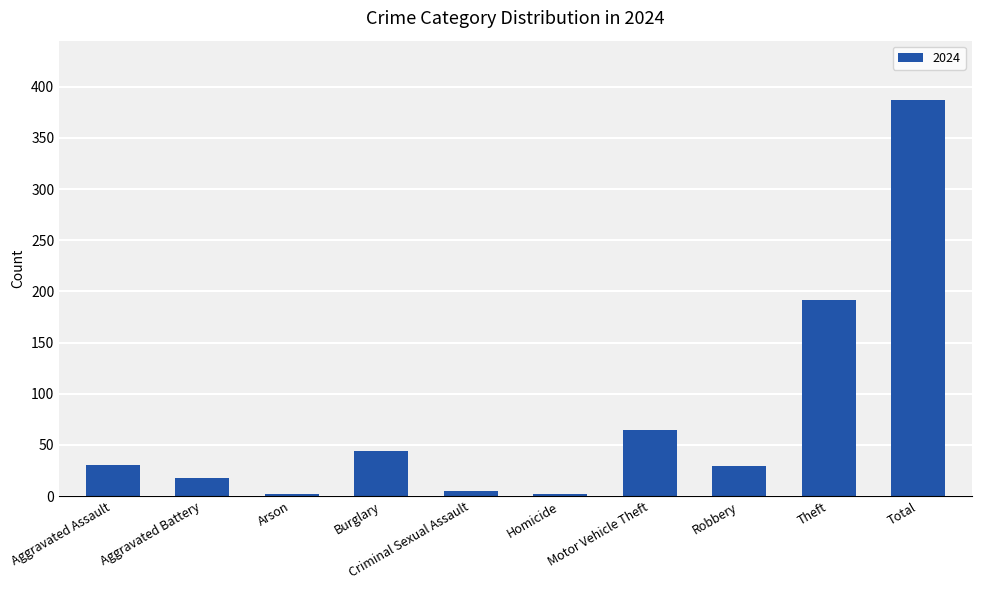

Does the chart contain any negative values?

No